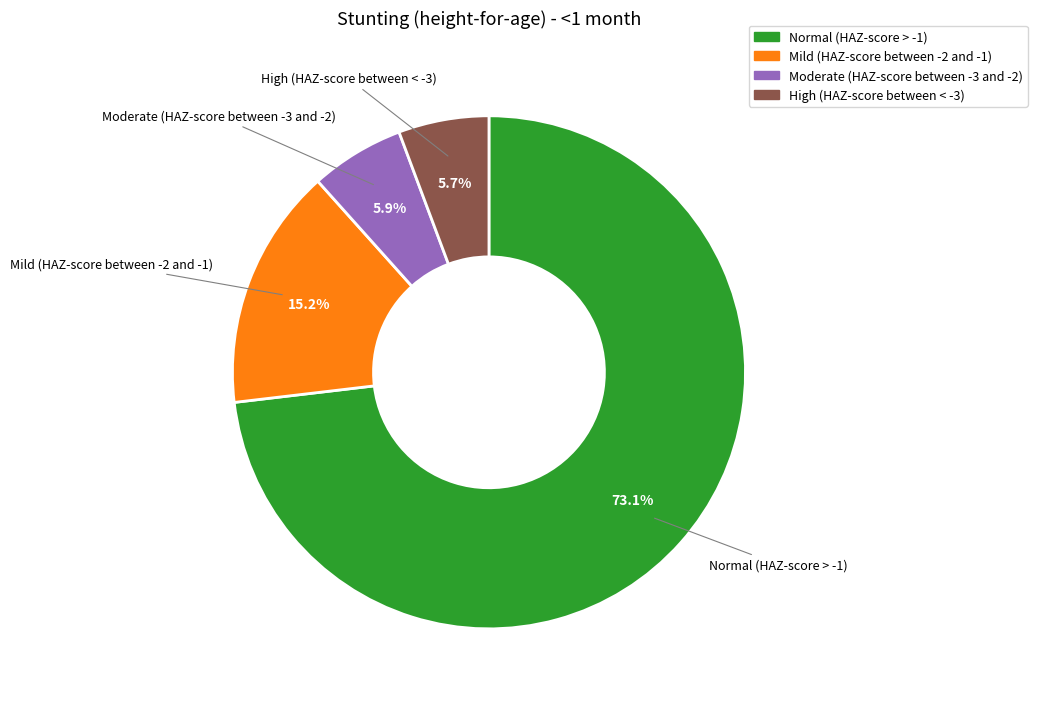

To the nearest percent, what is the combined percentage of Normal (HAZ-score > -1) and Mild (HAZ-score between -2 and -1)?

88%